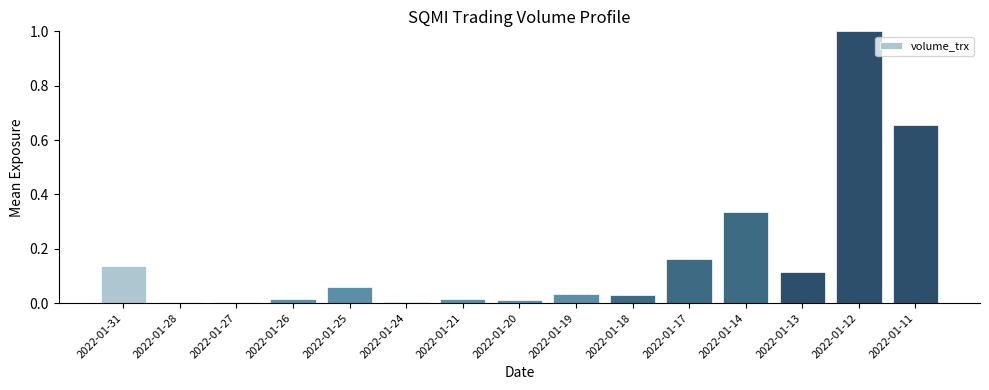

At which category does the chart reach its peak across all series?

2022-01-12